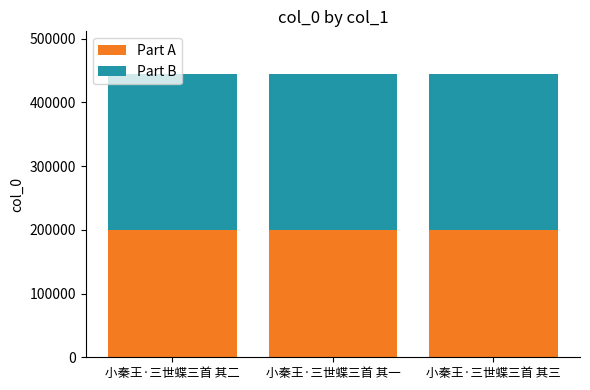

What is the sum of the Part A values at 小秦王·三世蝶三首 其二 and 小秦王·三世蝶三首 其三?

400330